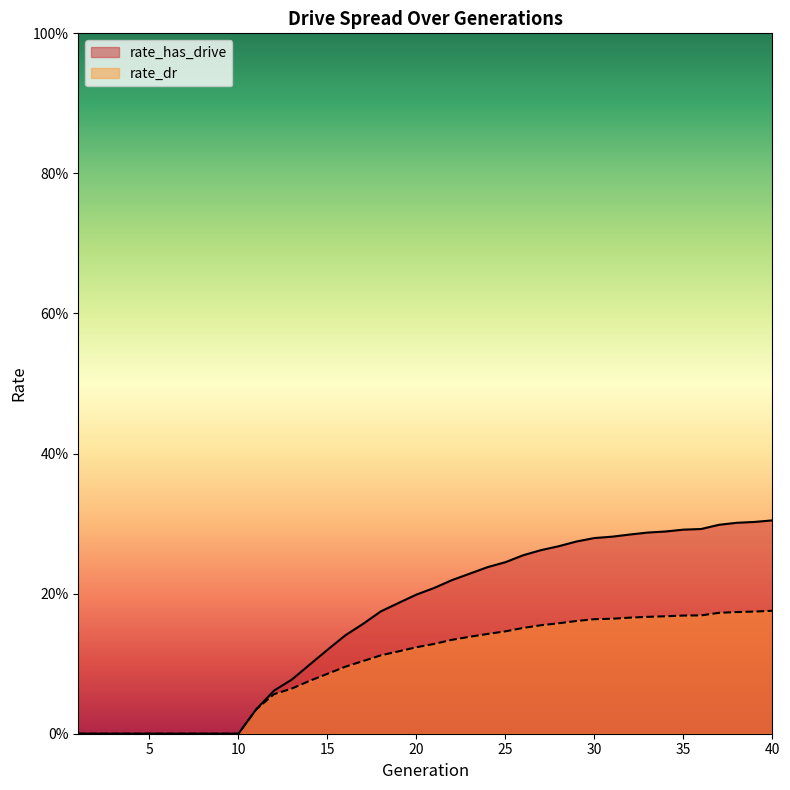

Rank the series by their average value, from highest to lowest.

rate_has_drive, rate_dr